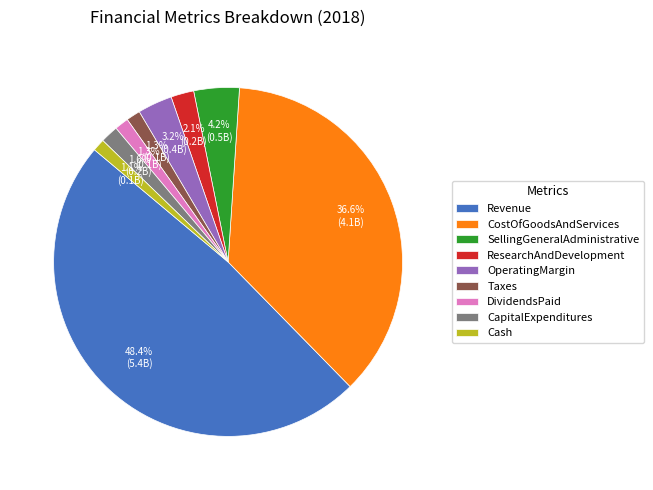

Is there any slice that represents more than half of the pie?

No